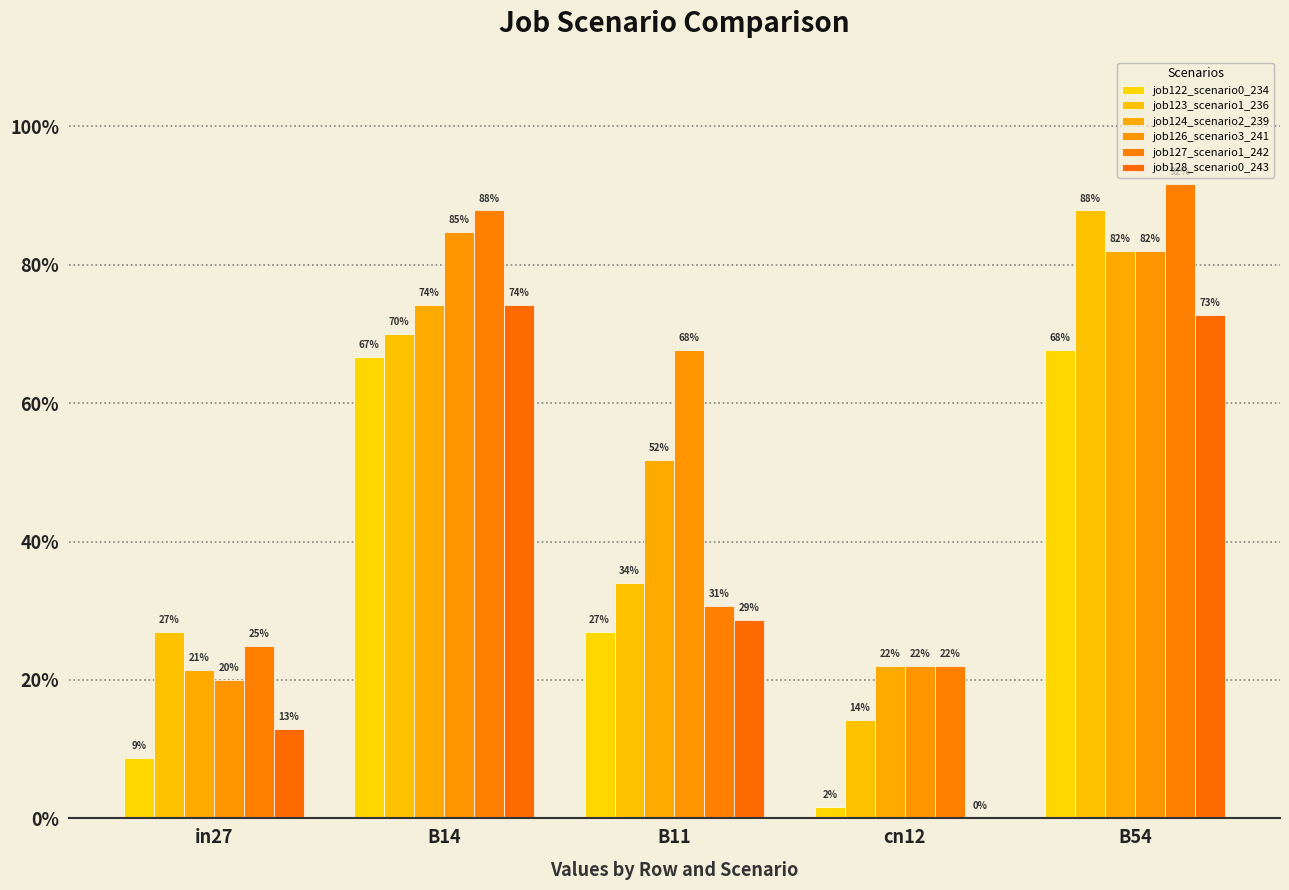

What is the label of the 2nd bar from the right?

cn12